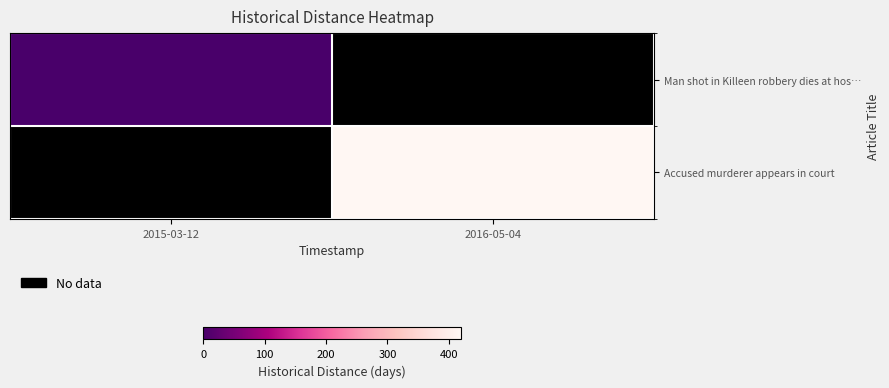

What is the approximate value of Man shot in Killeen robbery dies at hos… at 2015-03-12?

1.0